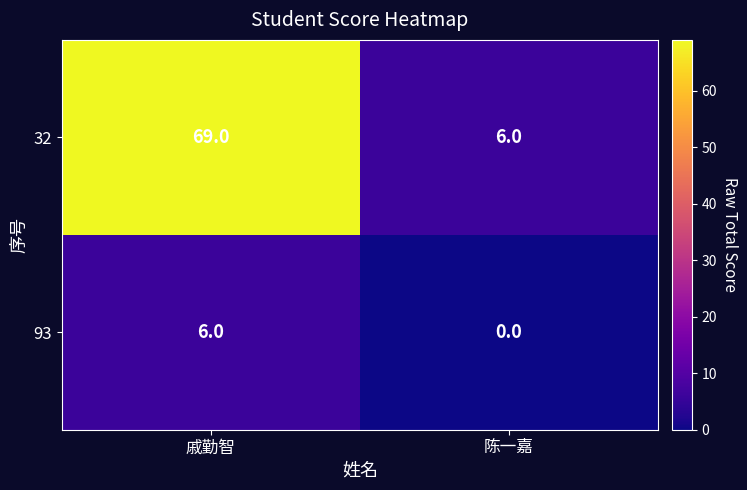

Rank the series by their average value, from lowest to highest.

93, 32